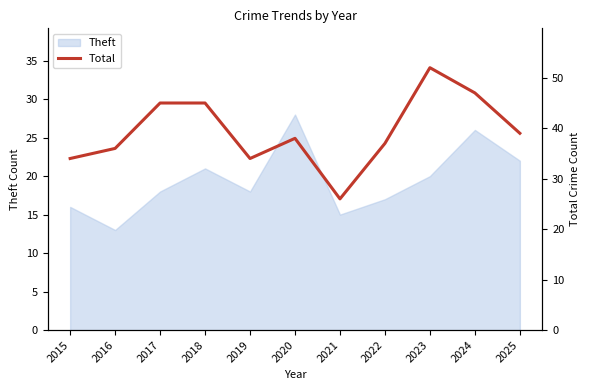

True or false: the data shows 13 at 2019.

False